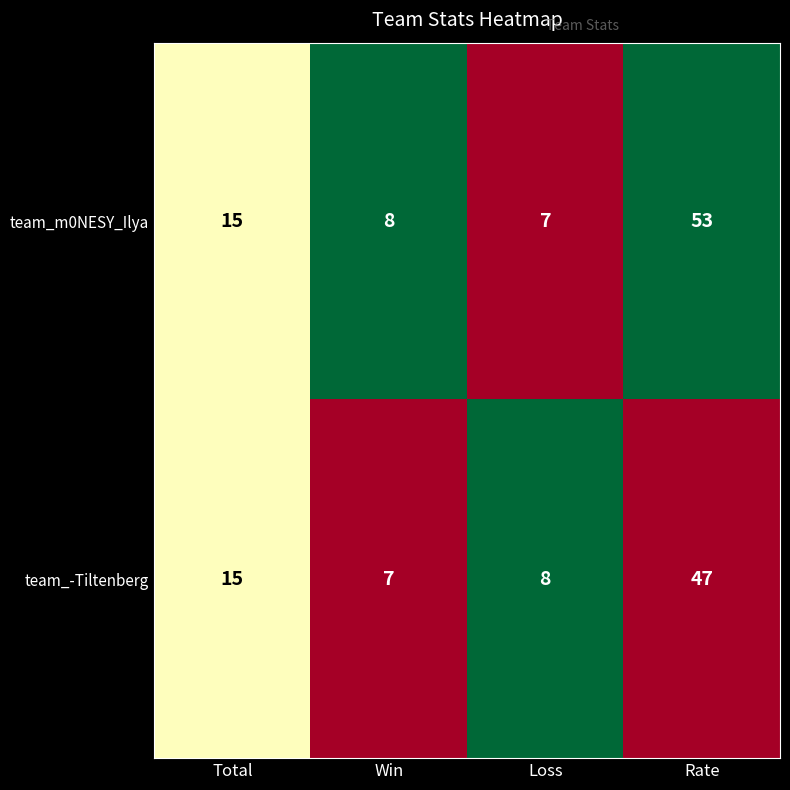

Which series has the largest total across all categories?

team_m0NESY_Ilya